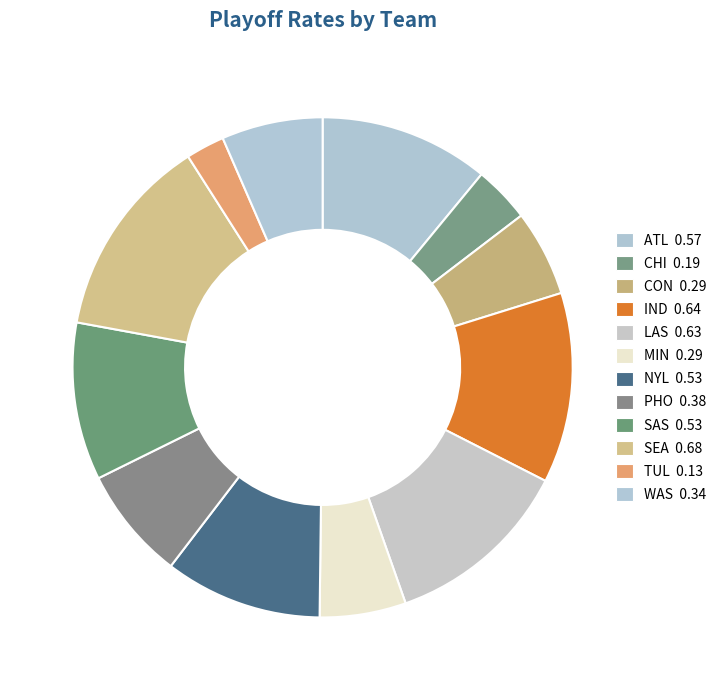

What is the smallest slice in the pie chart?

TUL